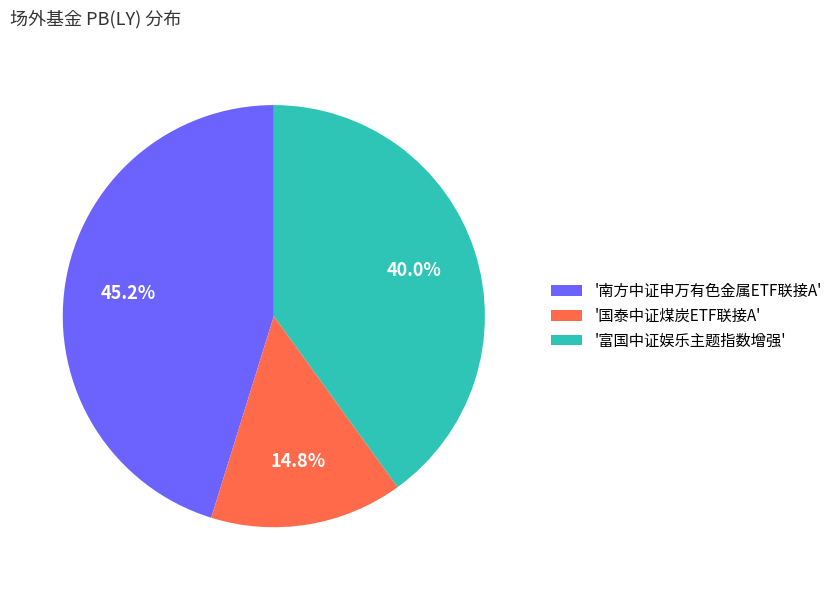

Does any single category account for the majority?

No